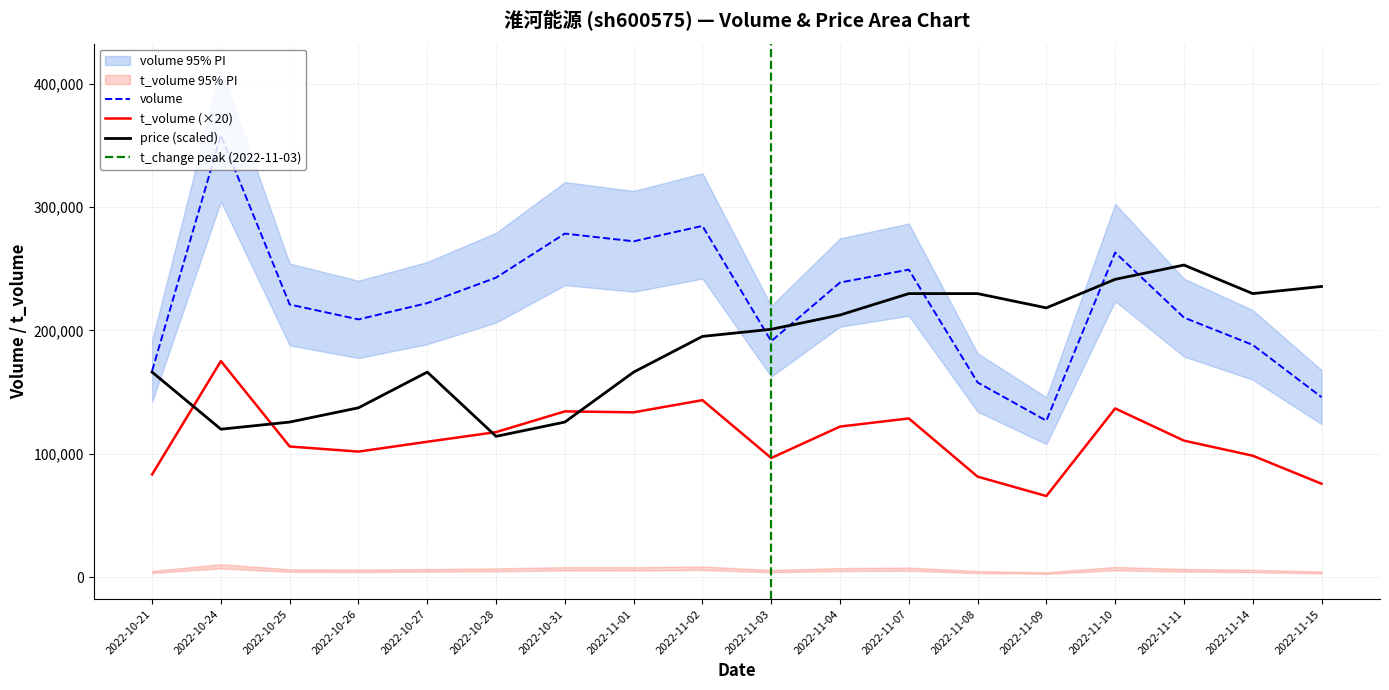

The value of volume at 2022-11-04 is 238728.0. True or false?

True